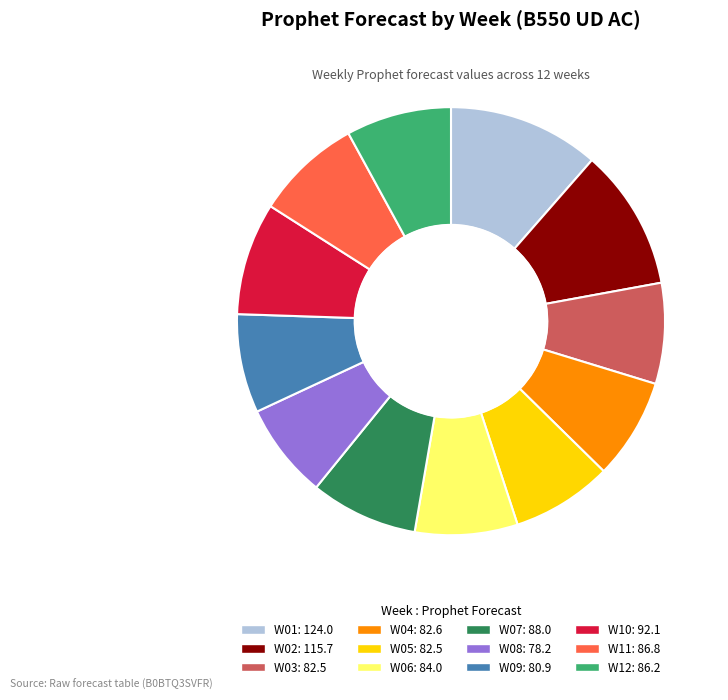

Approximately how many times larger is the value at W12 compared to W05?

1.0